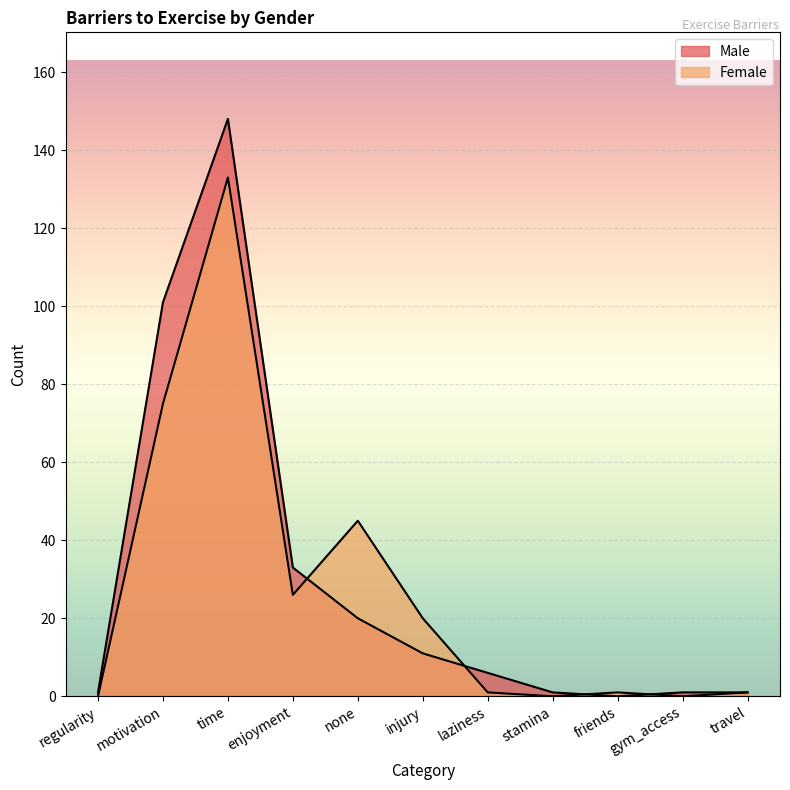

The value of Female at laziness is 1. True or false?

True